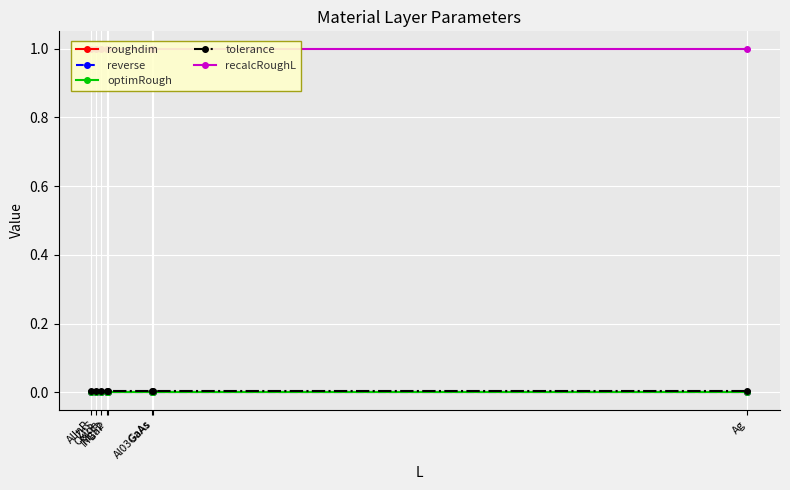

Rank the categories by optimRough value from lowest to highest.

AlInP, ZnS, Oxide, MgF2, InGaP, GaAs, Al03GaAs, Ag